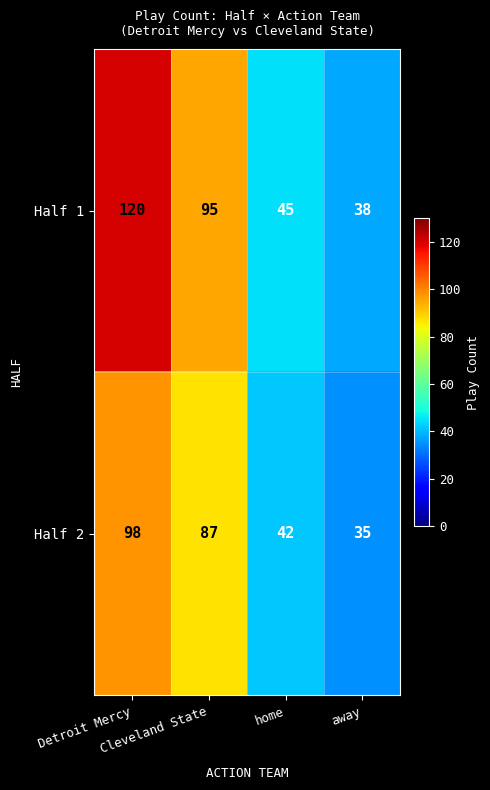

Which series has the largest total across all categories?

Half 1